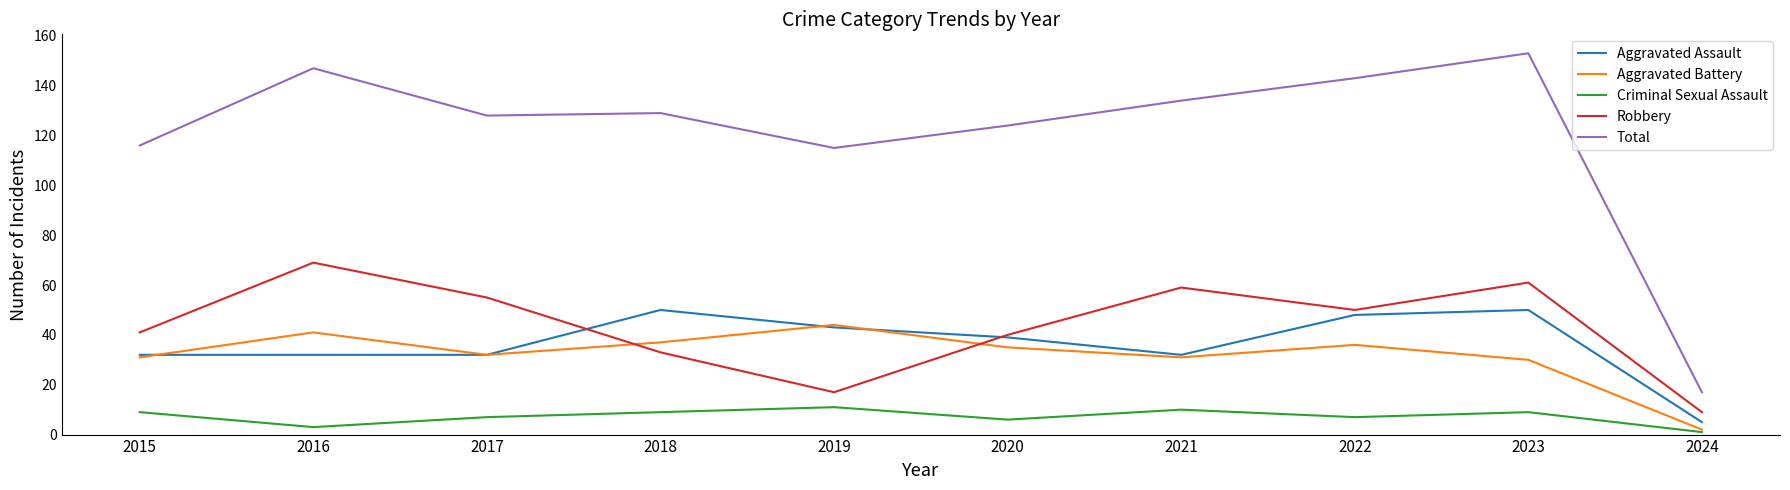

Reading left to right, transcribe all the data shown in this chart.

Aggravated Assault: 2015=32	2016=32	2017=32	2018=50	2019=43	2020=39	2021=32	2022=48	2023=50	2024=5
Aggravated Battery: 2015=31	2016=41	2017=32	2018=37	2019=44	2020=35	2021=31	2022=36	2023=30	2024=2
Criminal Sexual Assault: 2015=9	2016=3	2017=7	2018=9	2019=11	2020=6	2021=10	2022=7	2023=9	2024=1
Robbery: 2015=41	2016=69	2017=55	2018=33	2019=17	2020=40	2021=59	2022=50	2023=61	2024=9
Total: 2015=116	2016=147	2017=128	2018=129	2019=115	2020=124	2021=134	2022=143	2023=153	2024=17